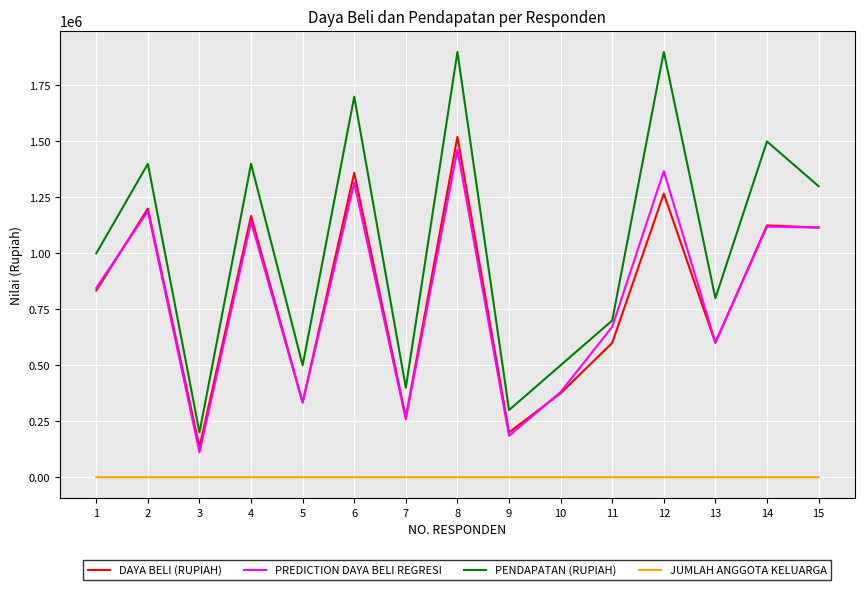

At which category is the sum across all series the highest?

8